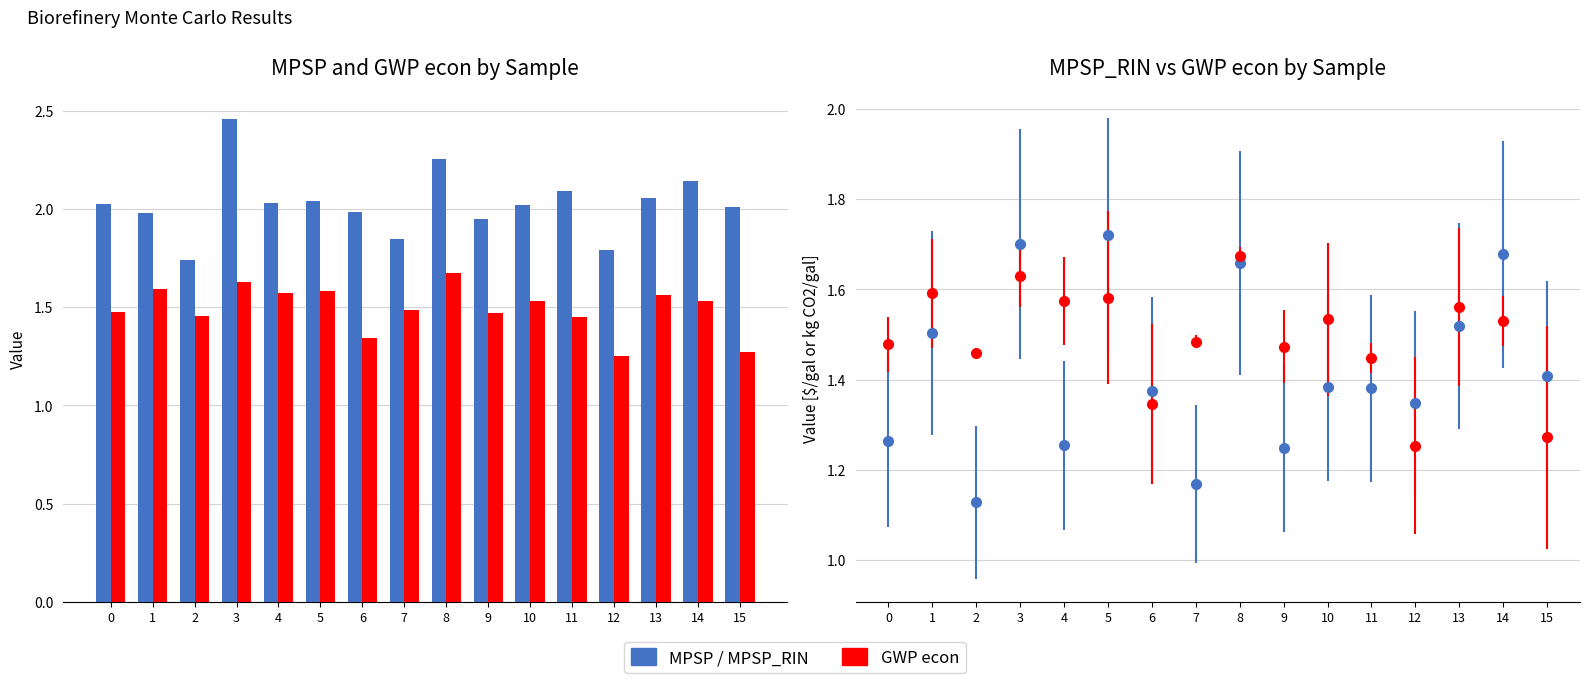

Between 11 and 15, which series saw the biggest shift?

Product GWP econ [kg CO2/gal]